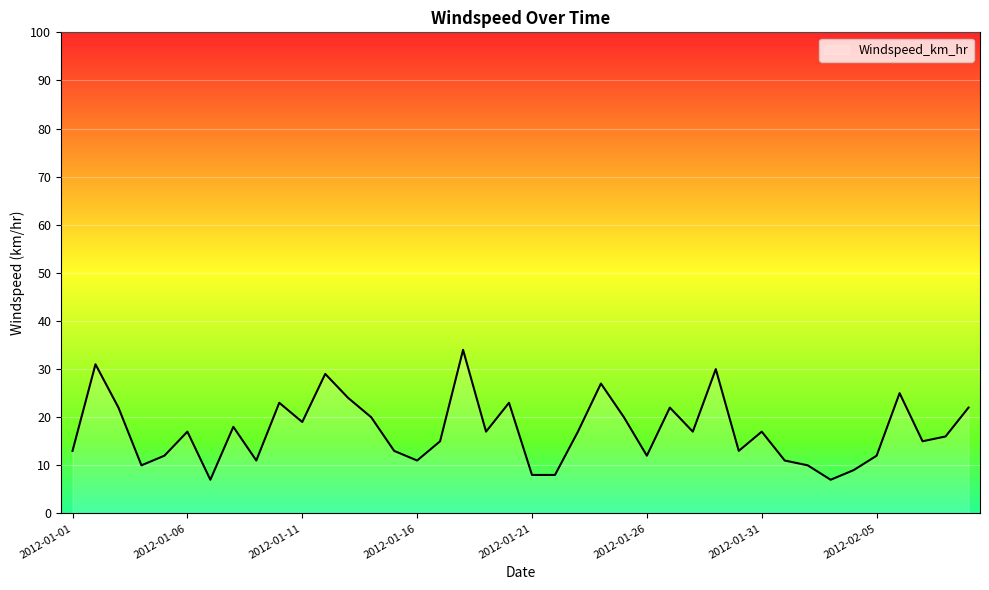

True or false: there are more than 2 points higher than both neighbors.

True